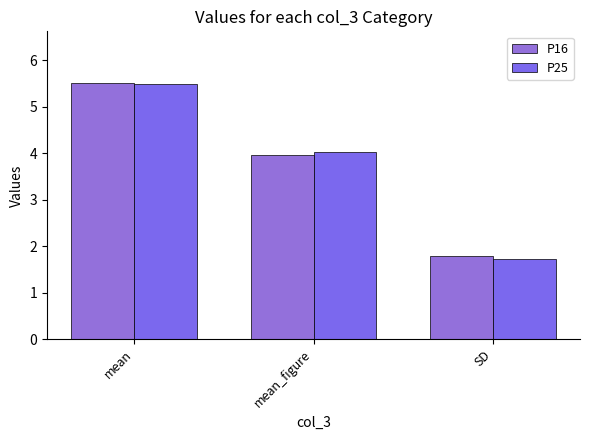

What position from the left is mean?

1